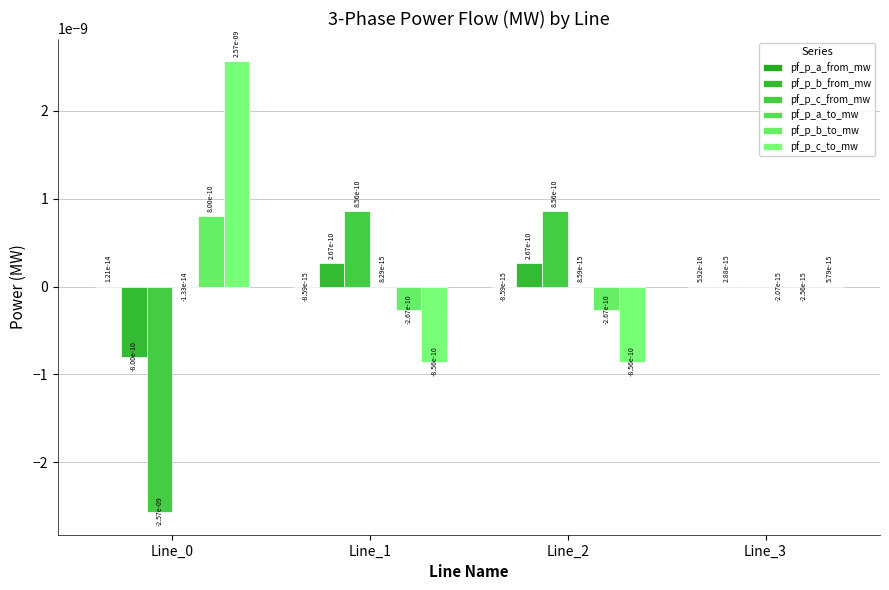

How many positive values does the pf_p_c_to_mw series have?

2